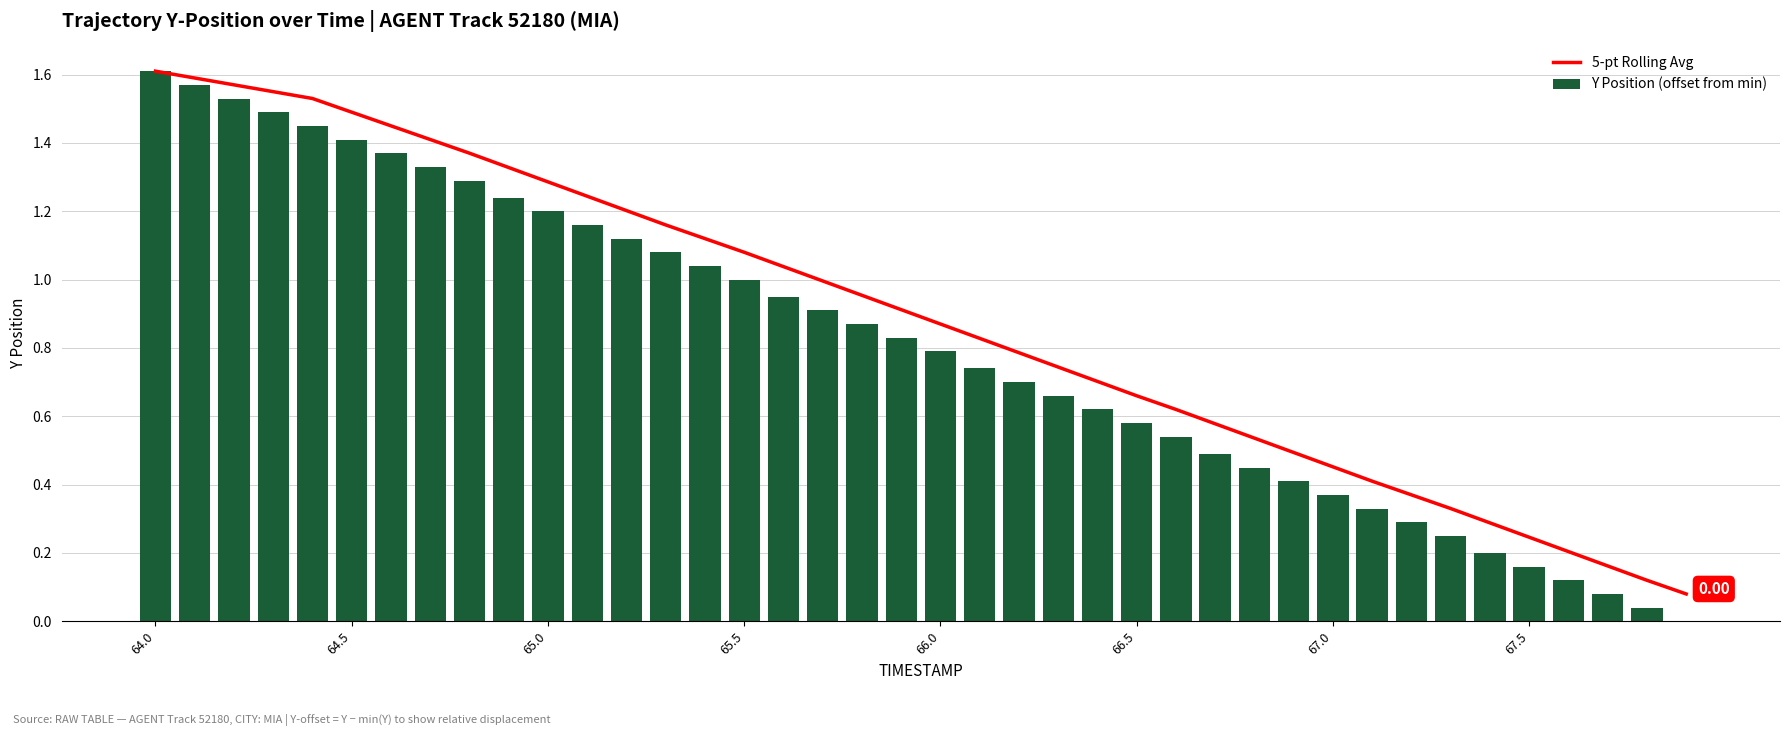

What position from the right is 65.0?

30